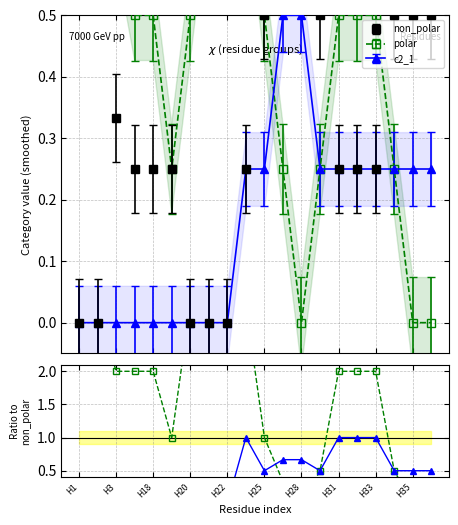

At how many categories does at least one series exceed 0?

20